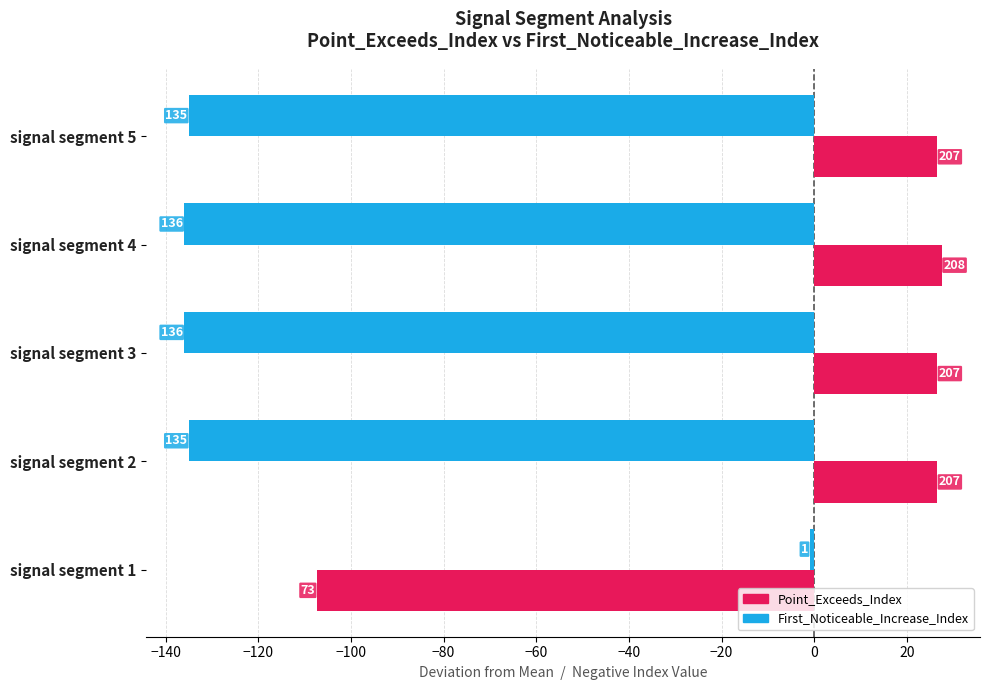

What are all the series names shown in the legend?

Point_Exceeds_Index, First_Noticeable_Increase_Index